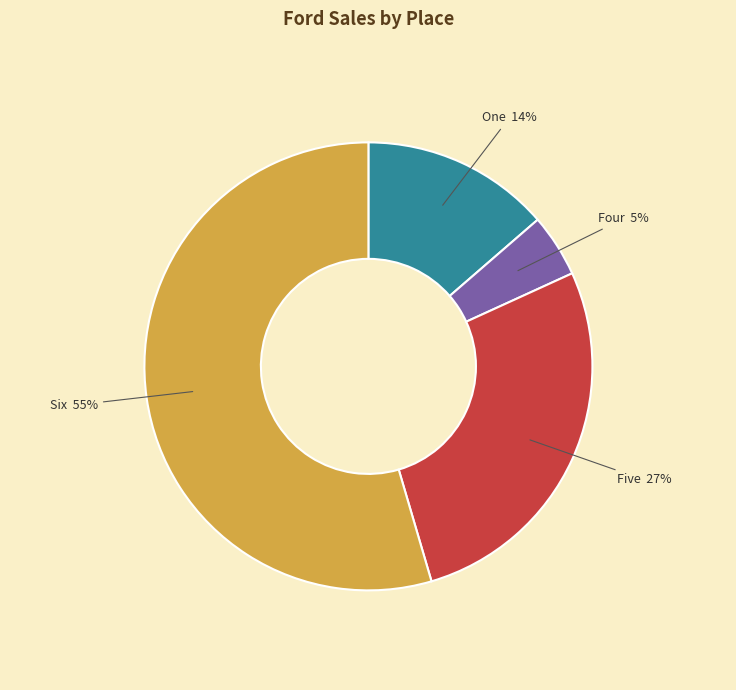

Is the sum of Four and Six greater than half?

Yes